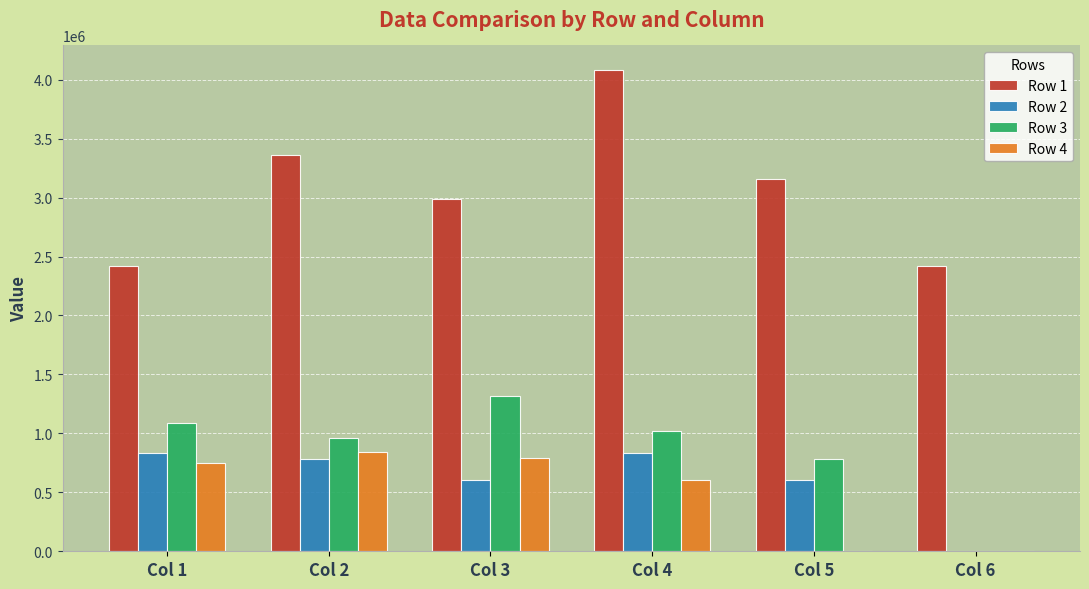

What is the sum of all Row 2 values?

3657485.0